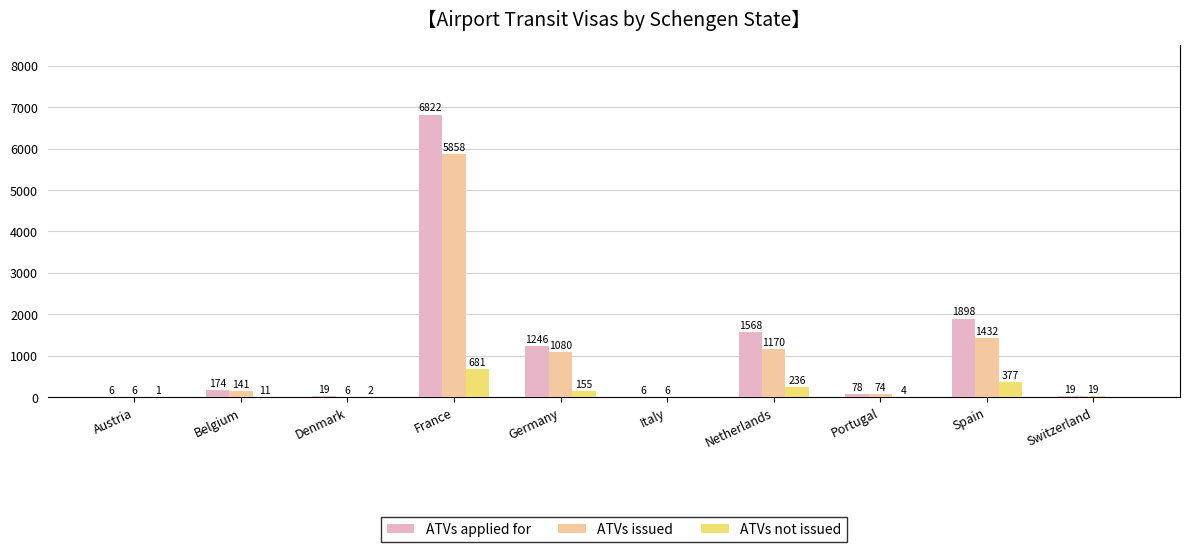

Reading left to right, extract all data points from this chart.

ATVs applied for: Austria=6	Belgium=174	Denmark=19	France=6822	Germany=1246	Italy=6	Netherlands=1568	Portugal=78	Spain=1898	Switzerland=19
ATVs issued: Austria=6	Belgium=141	Denmark=6	France=5858	Germany=1080	Italy=6	Netherlands=1170	Portugal=74	Spain=1432	Switzerland=19
ATVs not issued: Austria=1	Belgium=11	Denmark=2	France=681	Germany=155	Italy=0	Netherlands=236	Portugal=4	Spain=377	Switzerland=0